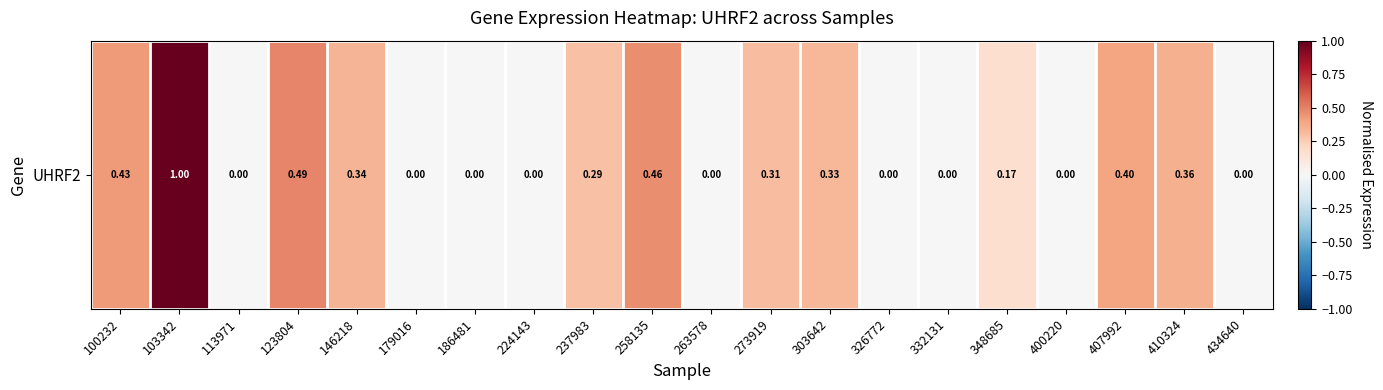

Count the number of values greater than 0.

11